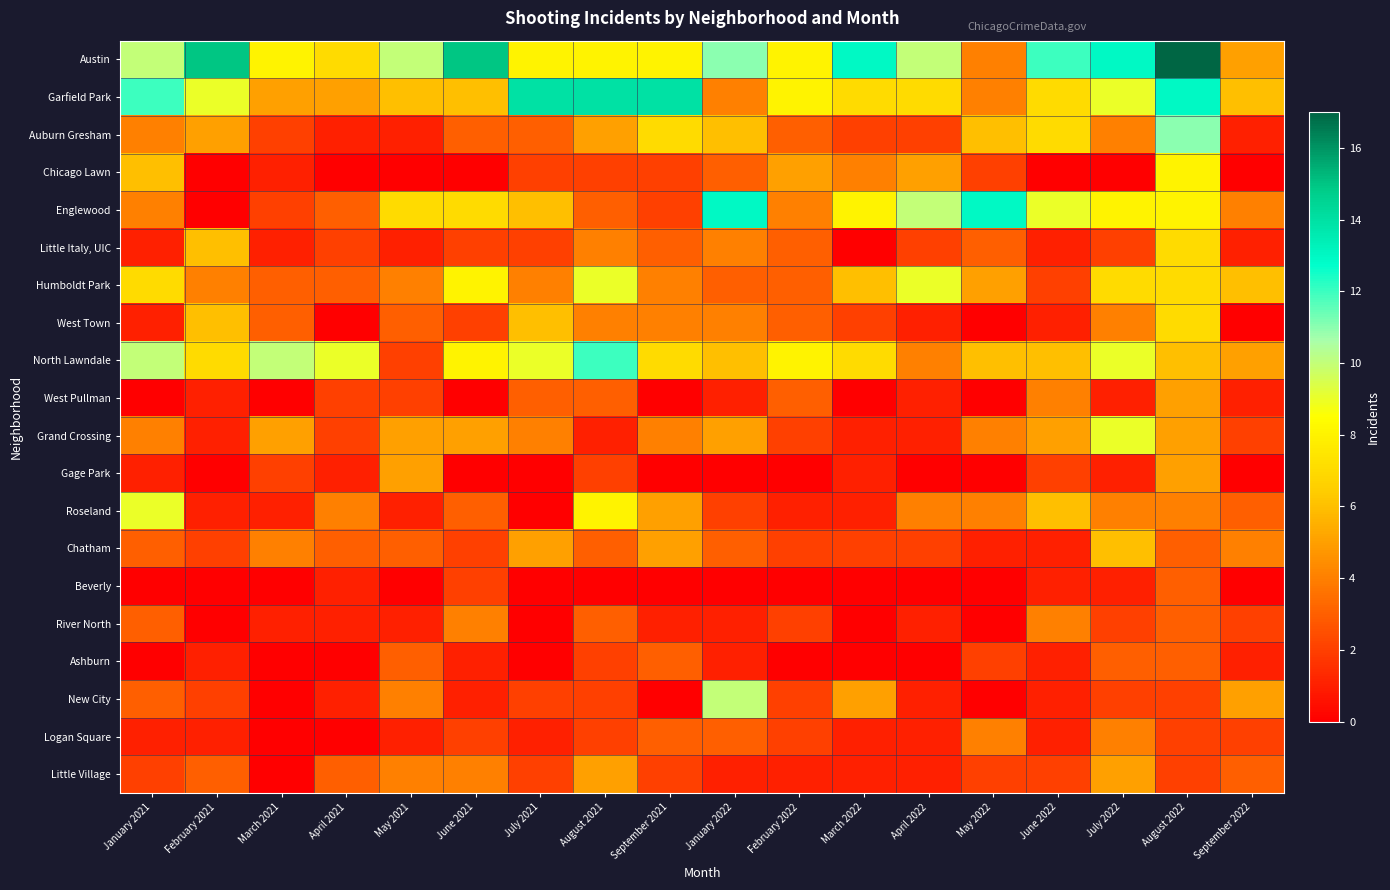

What is the spread (max minus min) of values at August 2022?

15